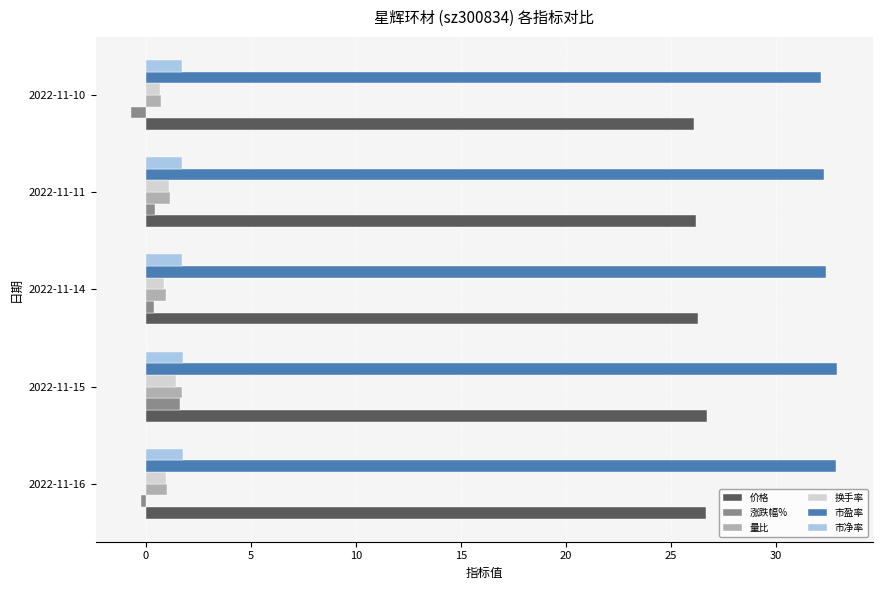

Count the 市净率 values in the range 1 to 2.

5